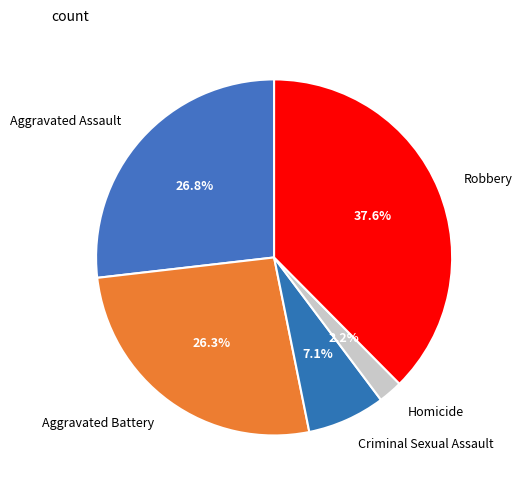

Does any single category account for the majority?

No